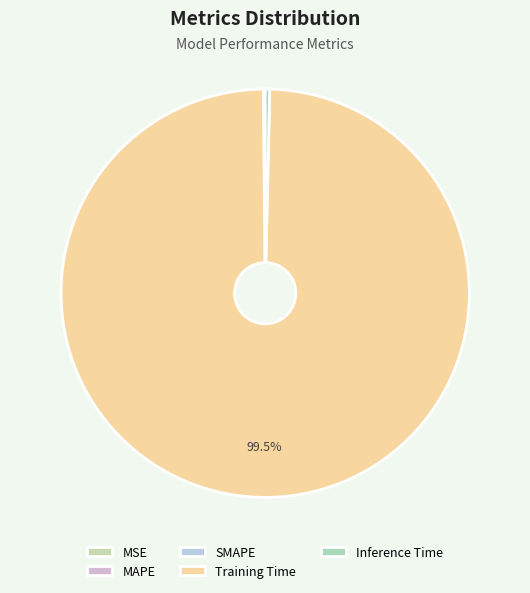

Count the number of slices in the pie.

5